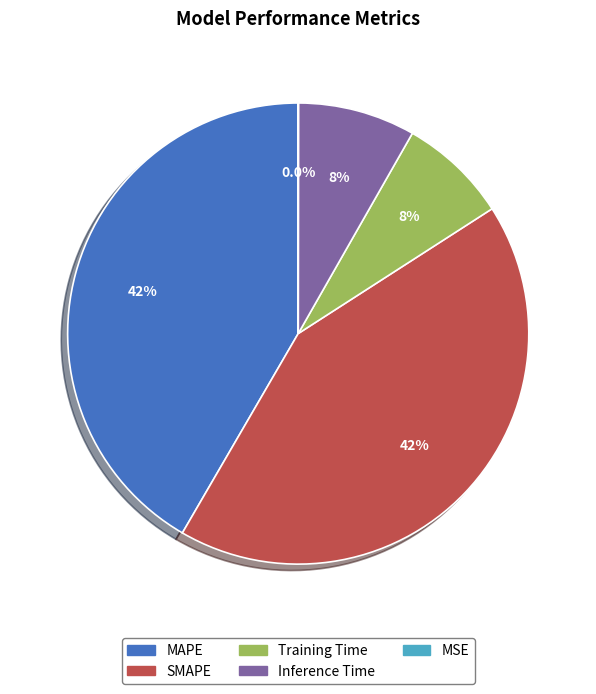

To the nearest percent, what portion does Inference Time represent?

8%